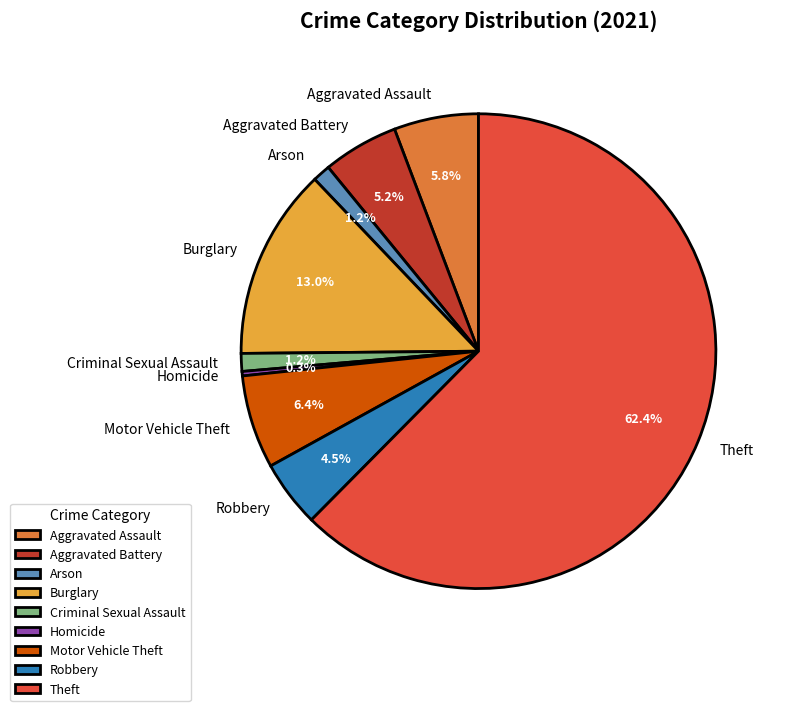

To the nearest percent, what portion does Aggravated Assault represent?

6%